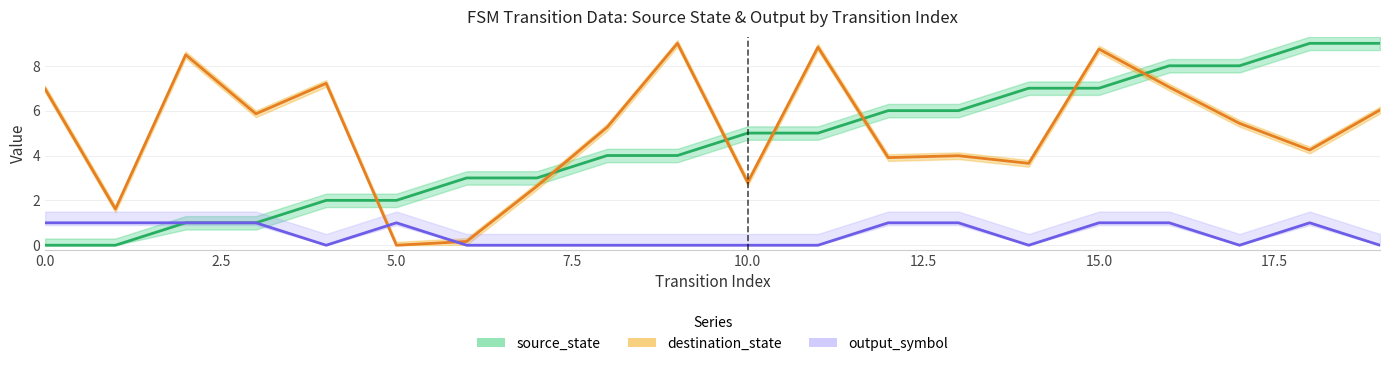

Which series ends up on top after the final intersection of destination_state and output_symbol?

destination_state